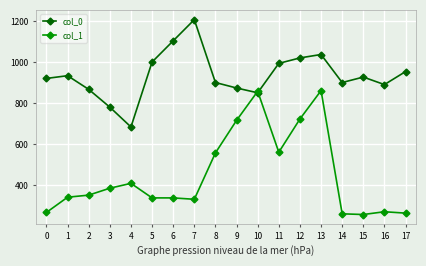

Rank the series at 0 from lowest to highest value.

col_1, col_0